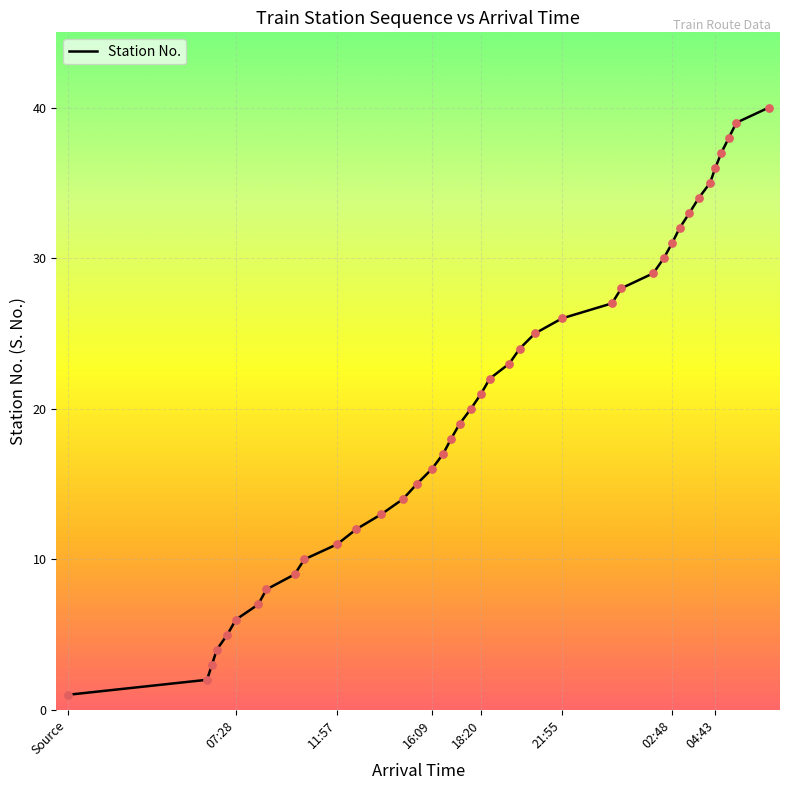

What is the greatest value displayed?

40